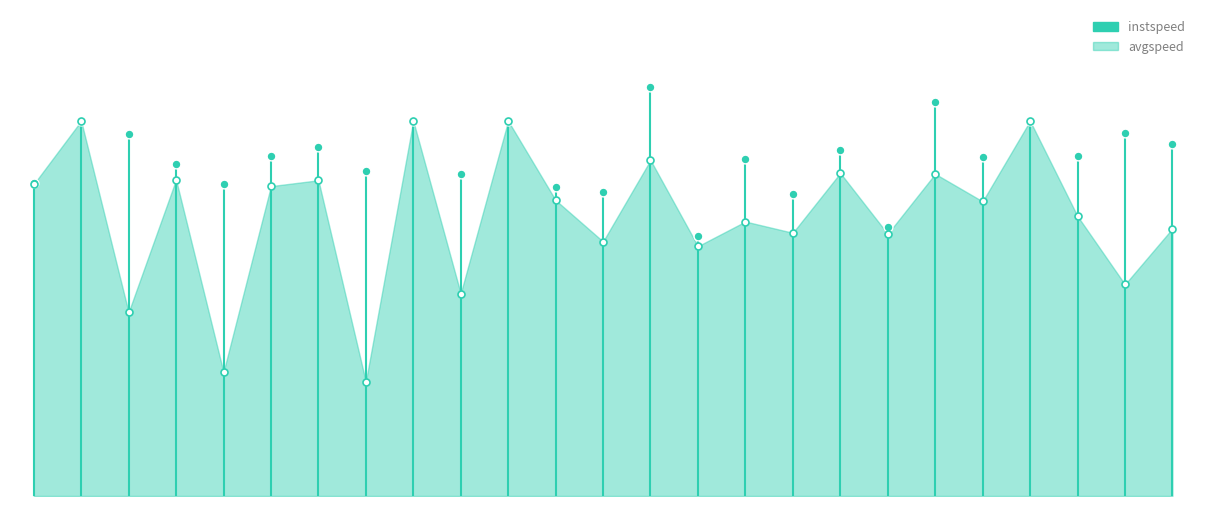

What is the change in value from 16 to 21?

+2.7